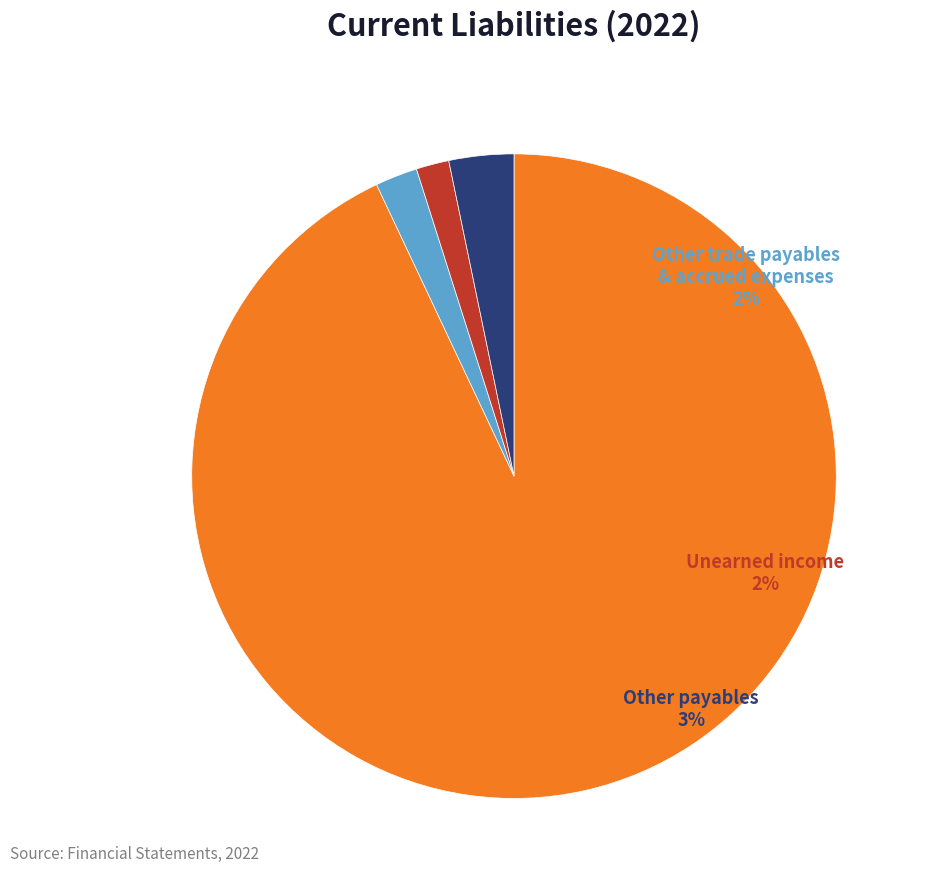

To the nearest percent, what is the combined percentage of Other trade payables and accrued expenses and Other payables?

5%